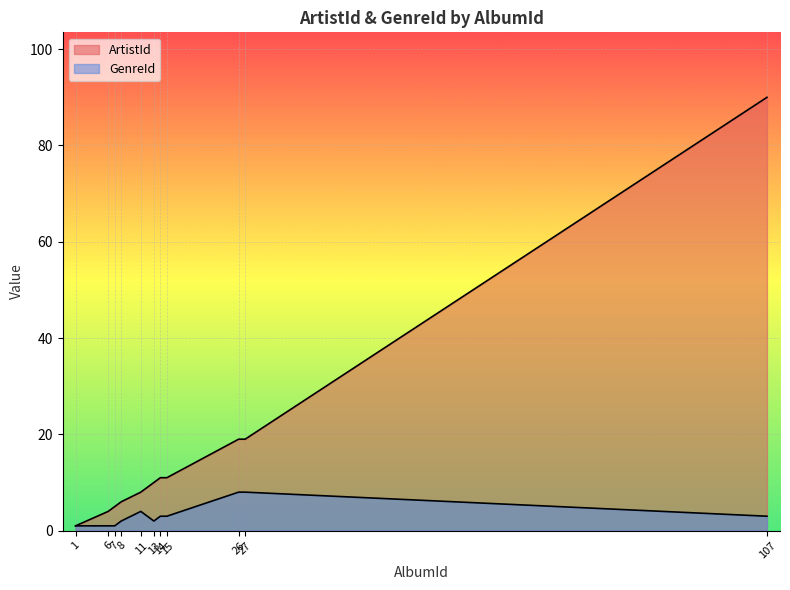

The ArtistId series shows 90 at 107. True or false?

True